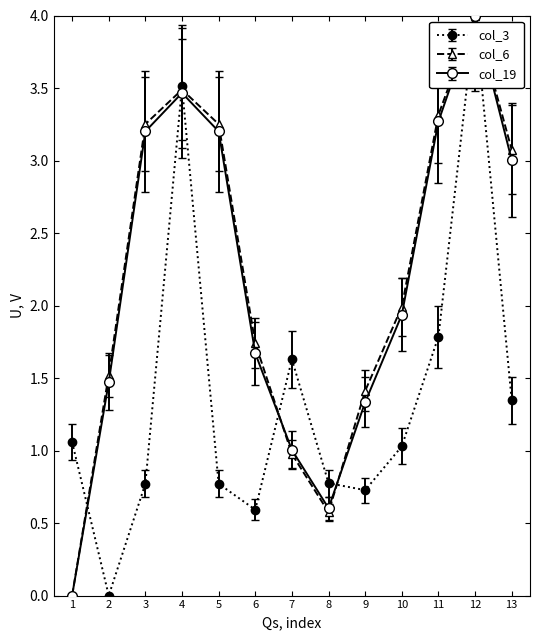

What is the difference between the maximum and minimum values in the col_19 series?

4.0